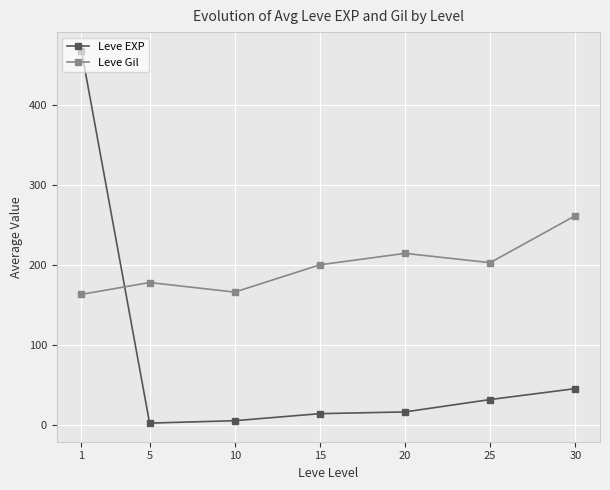

Reading left to right, transcribe all the data shown in this chart.

Leve EXP: 468.5	2.3	5.3	14.2	16.3	31.8	45.5
Leve Gil: 163.5	178.3	166.3	200.5	214.8	203.2	262.0